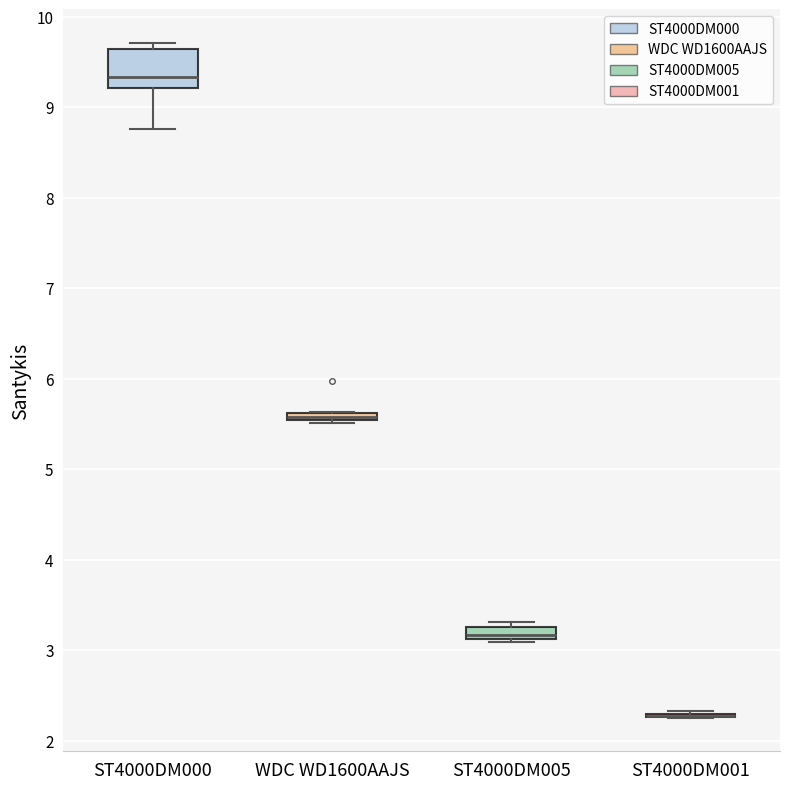

Which box is the tallest, from its lower edge to its upper edge?

ST4000DM000